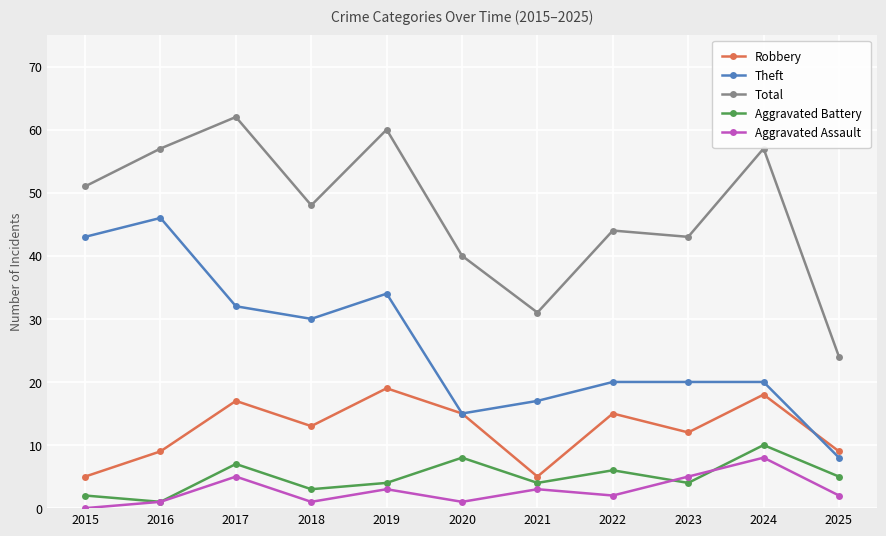

True or false: Aggravated Battery has more than 2 points higher than both neighbors.

True